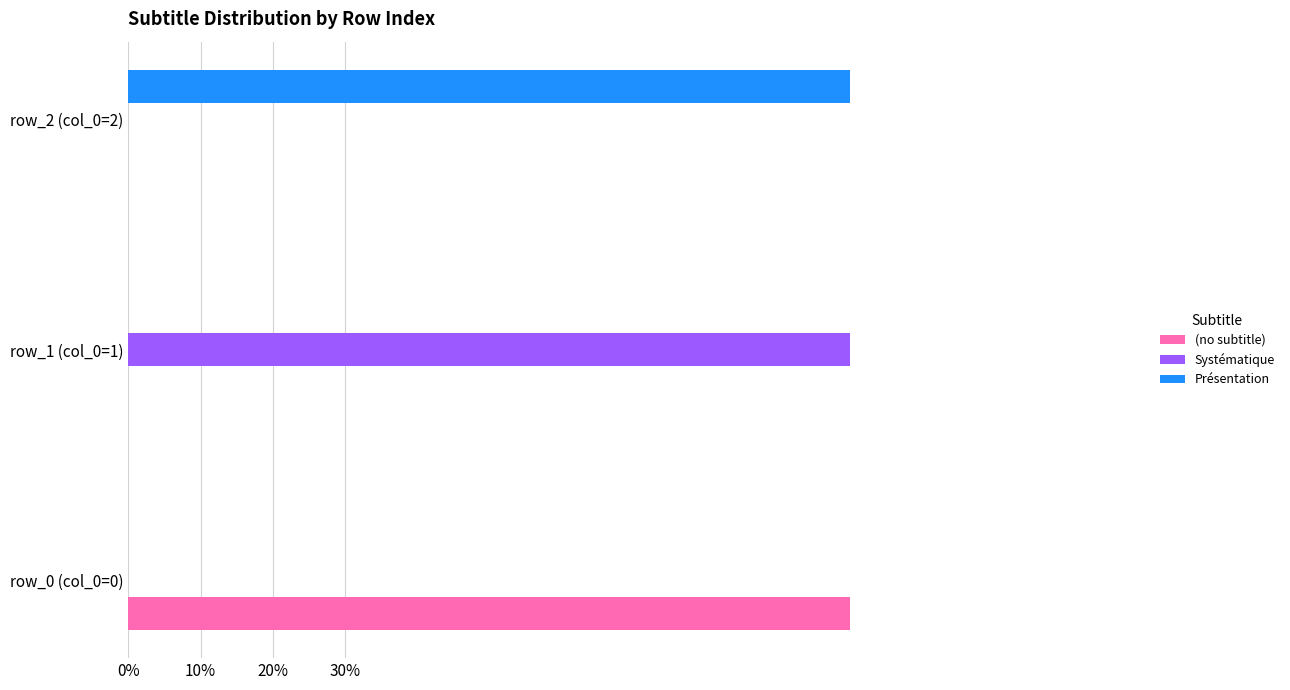

List the series in order of their peak value, highest first.

(no subtitle), Systématique, Présentation